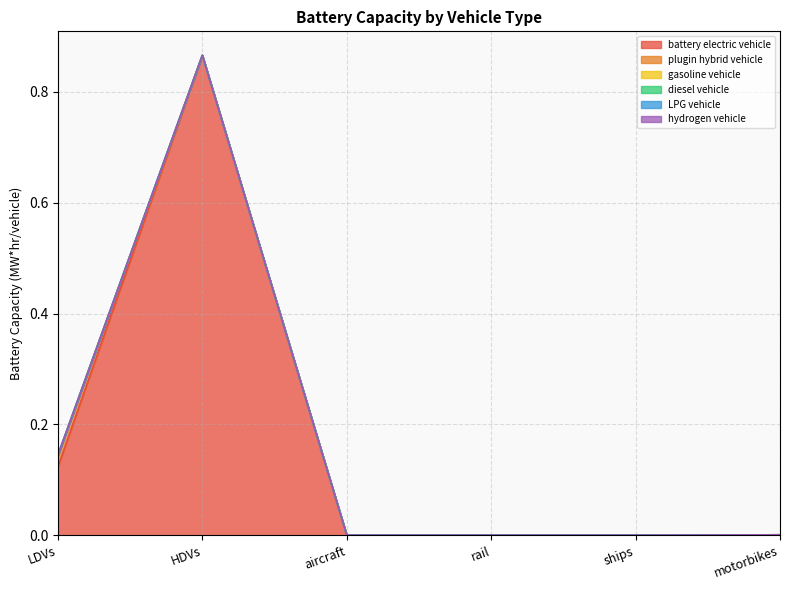

Reading left to right, transcribe all the data shown in this chart.

battery electric vehicle: LDVs=0.1	HDVs=0.9	aircraft=0.0	rail=0.0	ships=0.0	motorbikes=0.0
plugin hybrid vehicle: LDVs=0.0	HDVs=0.0	aircraft=0.0	rail=0.0	ships=0.0	motorbikes=0.0
gasoline vehicle: LDVs=0.0	HDVs=0.0	aircraft=0.0	rail=0.0	ships=0.0	motorbikes=0.0
diesel vehicle: LDVs=0.0	HDVs=0.0	aircraft=0.0	rail=0.0	ships=0.0	motorbikes=0.0
LPG vehicle: LDVs=0.0	HDVs=0.0	aircraft=0.0	rail=0.0	ships=0.0	motorbikes=0.0
hydrogen vehicle: LDVs=0.0	HDVs=0.0	aircraft=0.0	rail=0.0	ships=0.0	motorbikes=0.0